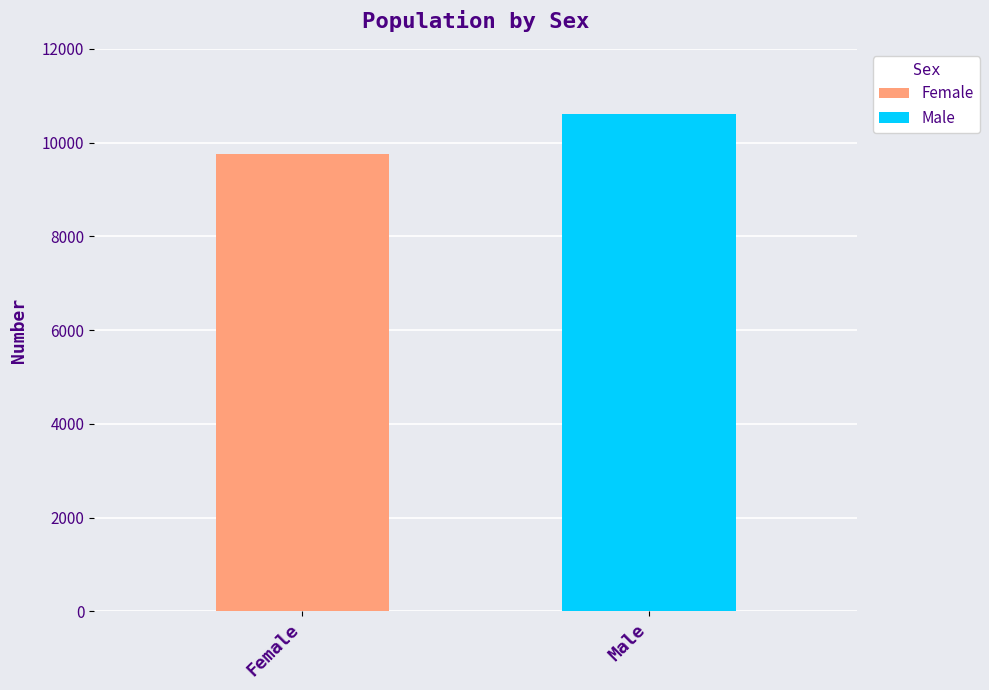

How many series are shown in this chart?

2